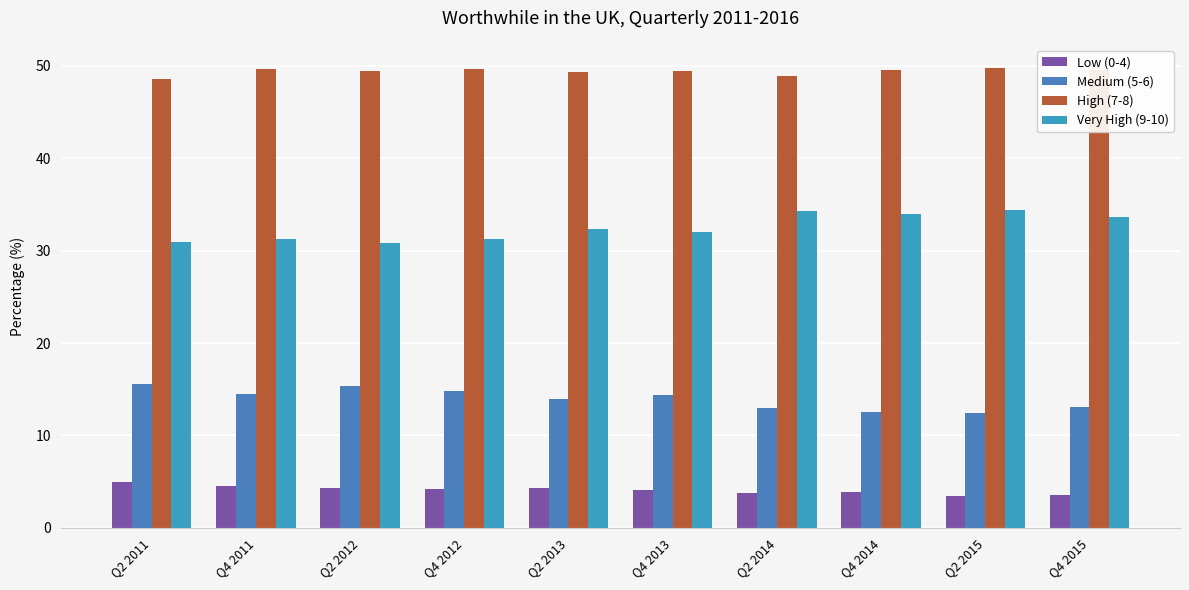

At which label is Medium (5-6) closest to 14?

Q2 2013